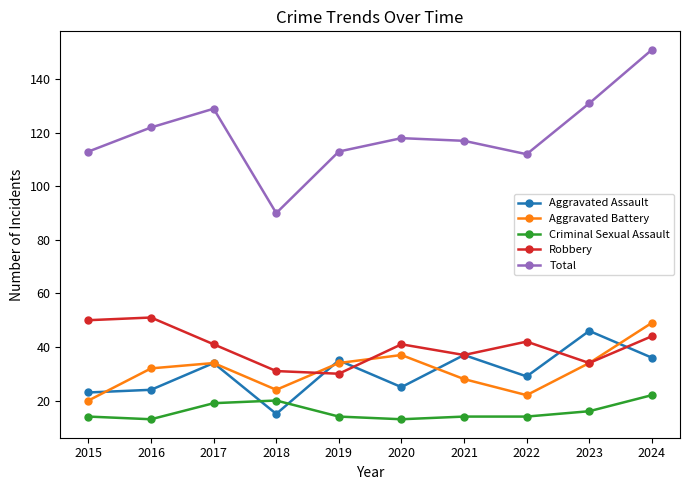

At how many categories does at least one series exceed 76?

10